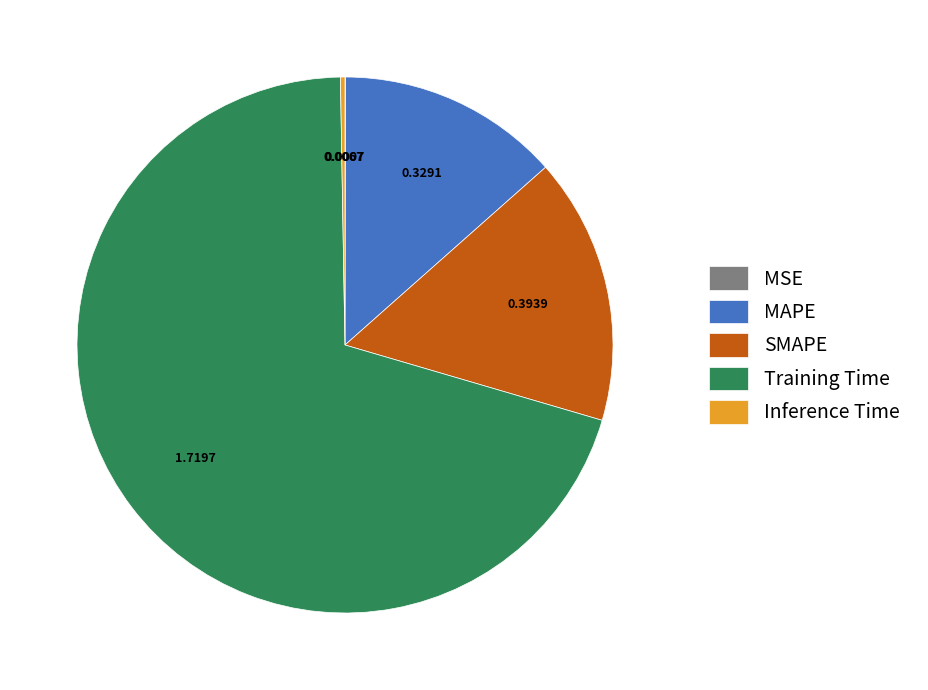

True or false: Training Time accounts for 65% of the total.

False